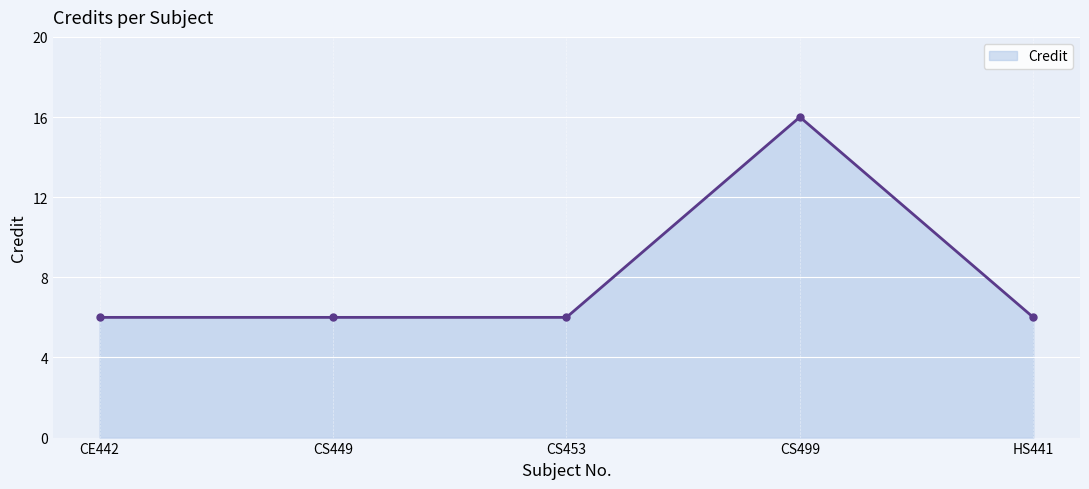

Count the values in the range 6 to 7.

4